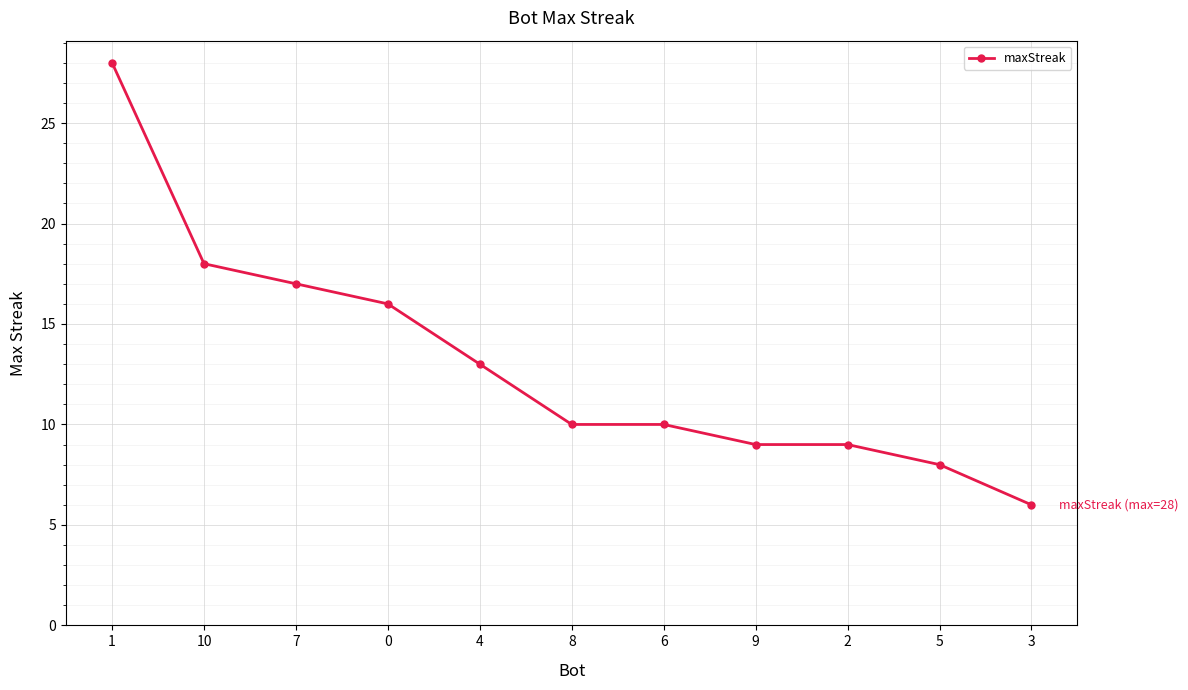

How many data points does each series have?

11